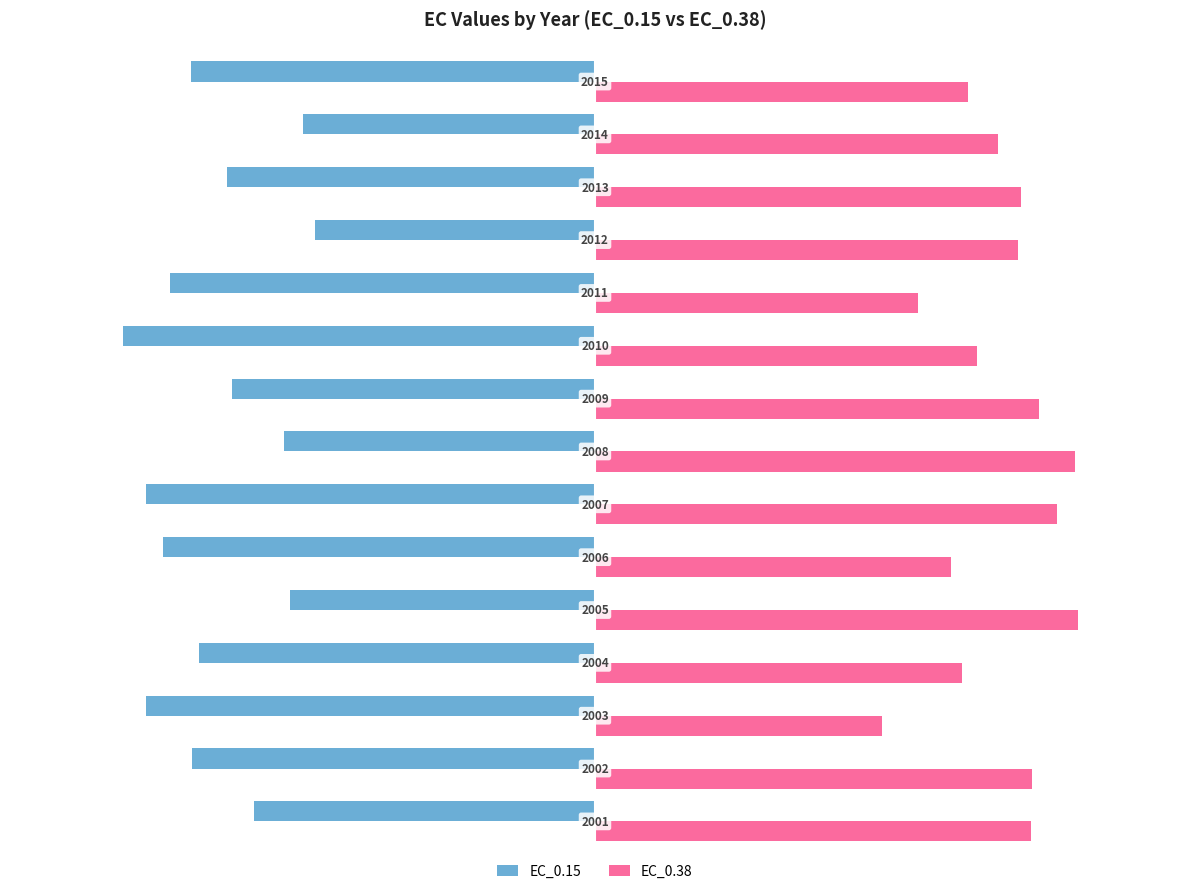

What are all the series names shown in the legend?

EC_0.15, EC_0.38